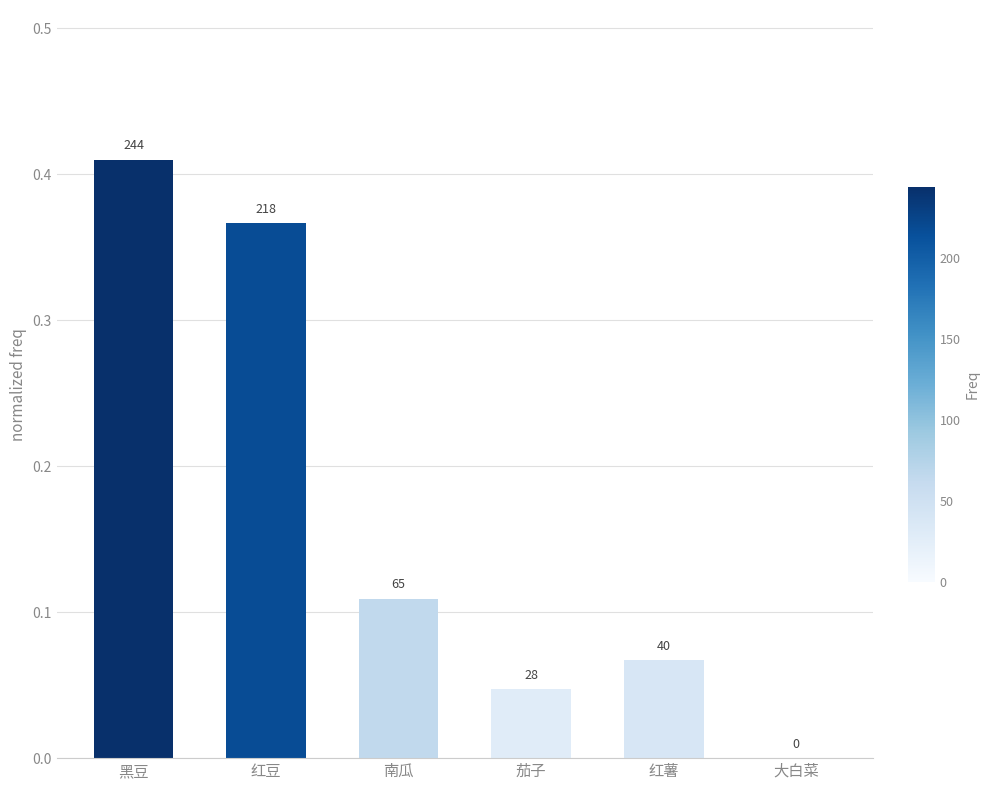

The chart shows a value of 0.0 at 茄子. True or false?

True